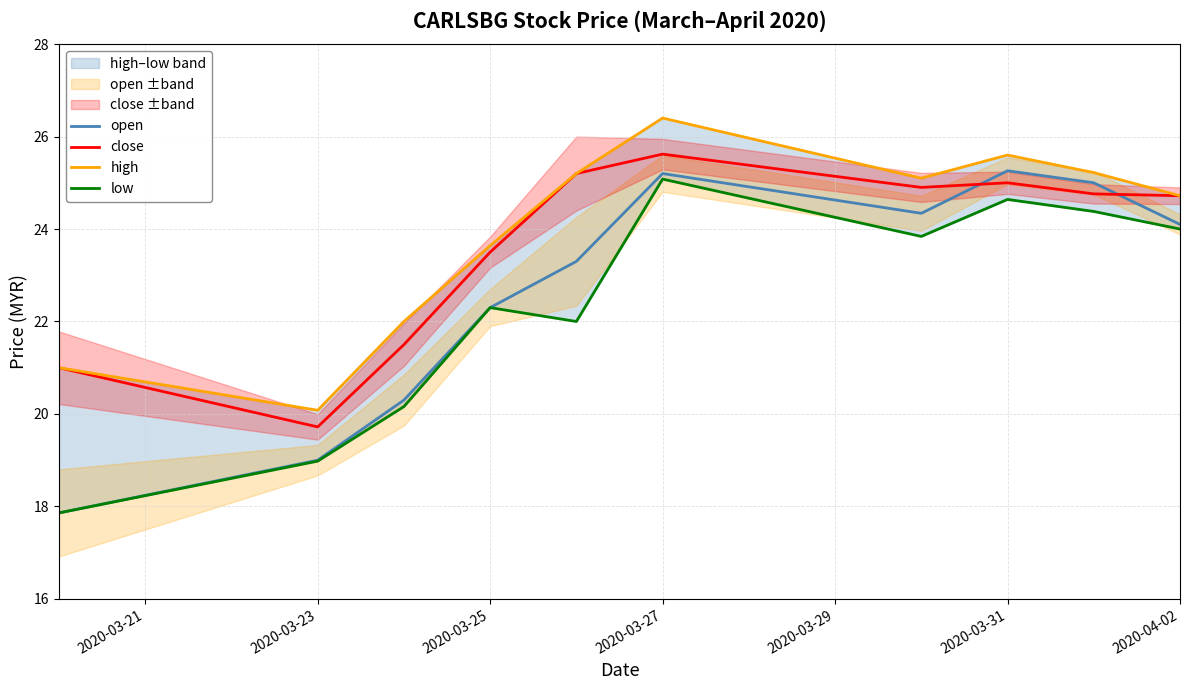

True or false: close and open intersect in this chart.

True